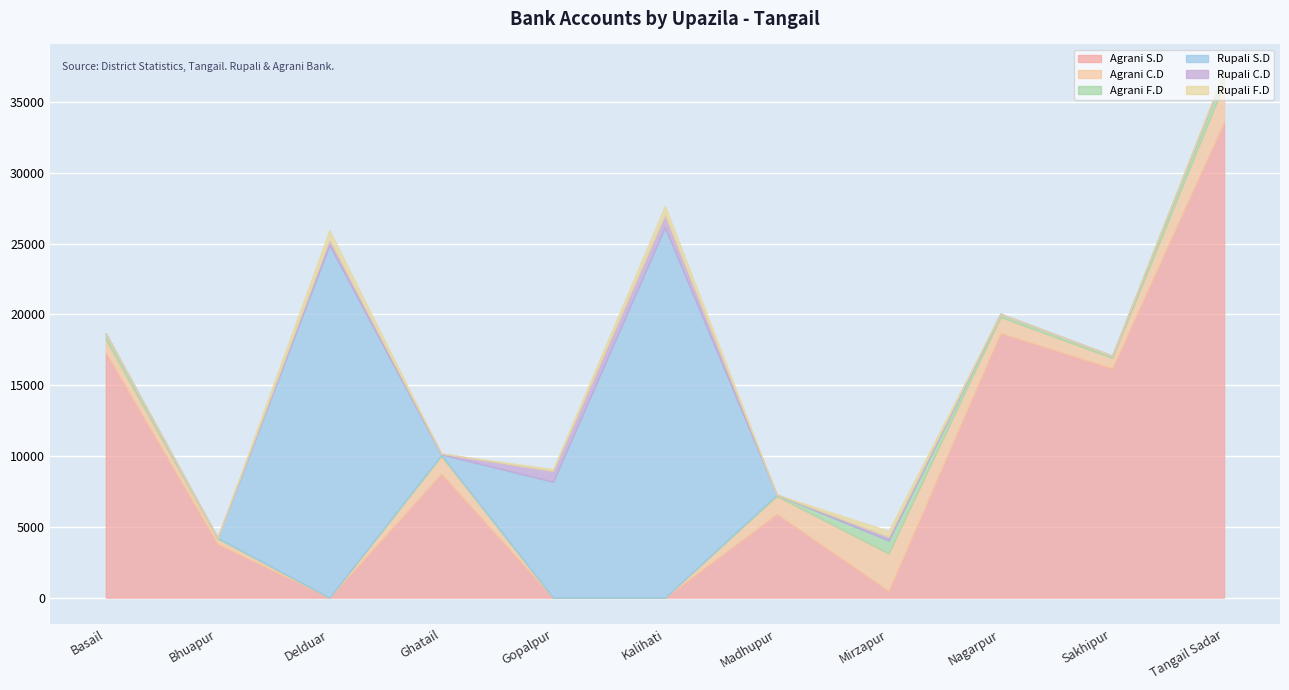

What is the spread (max minus min) of values at Delduar?

24906